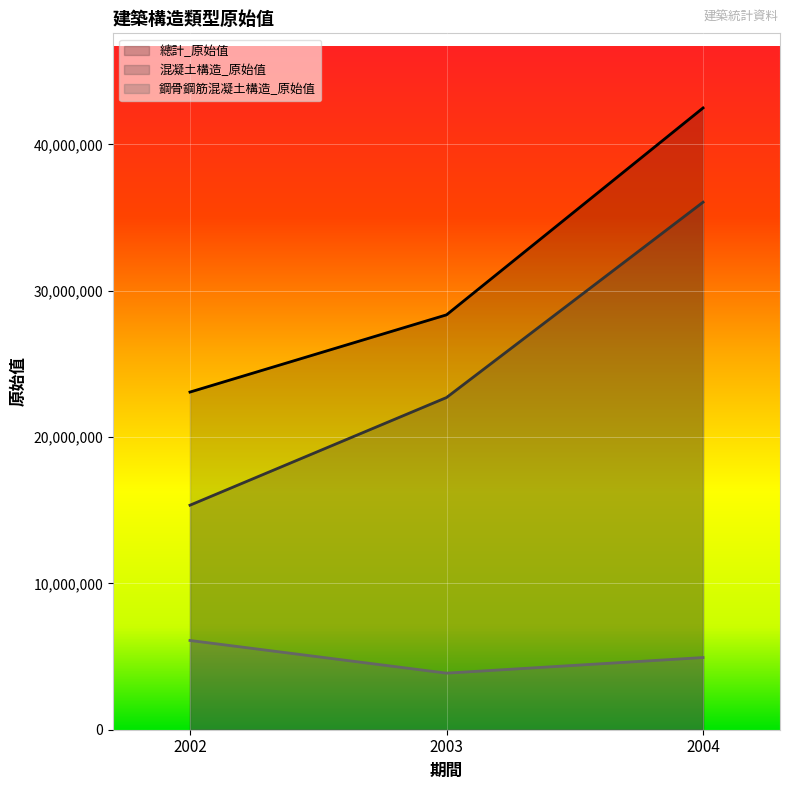

Where is 混凝土構造_原始值 nearest to the value 25701121?

2003